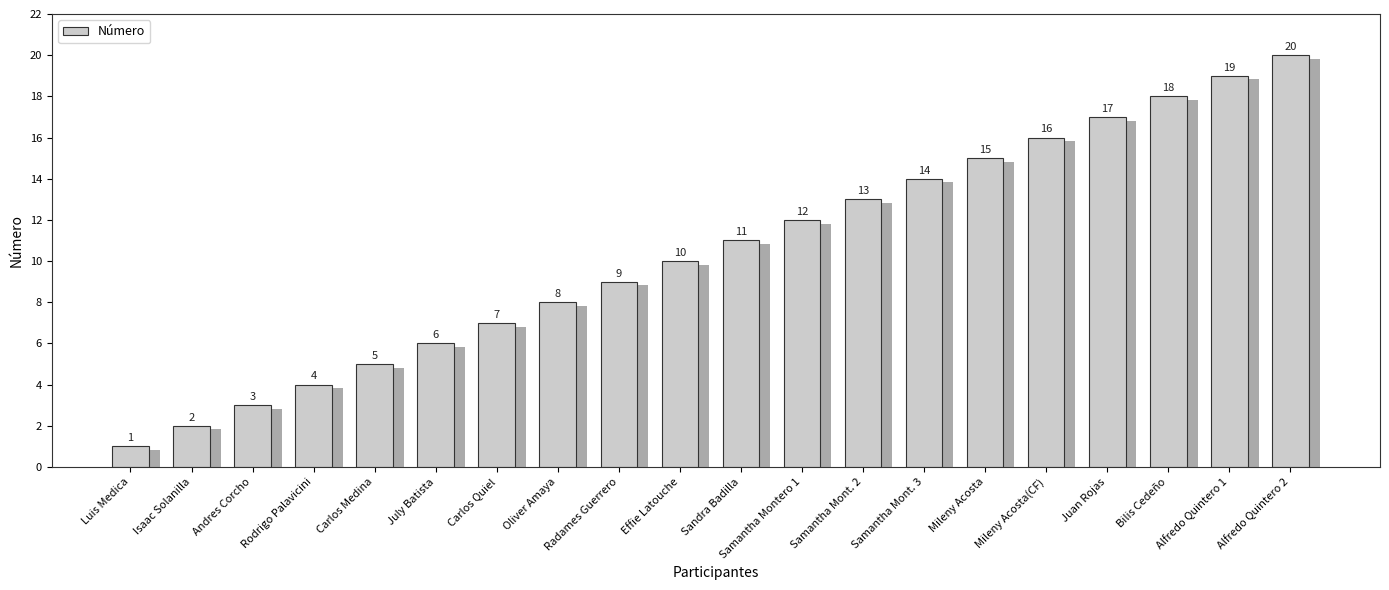

What is the ratio of the value at Carlos Medina to the value at July Batista?

0.8